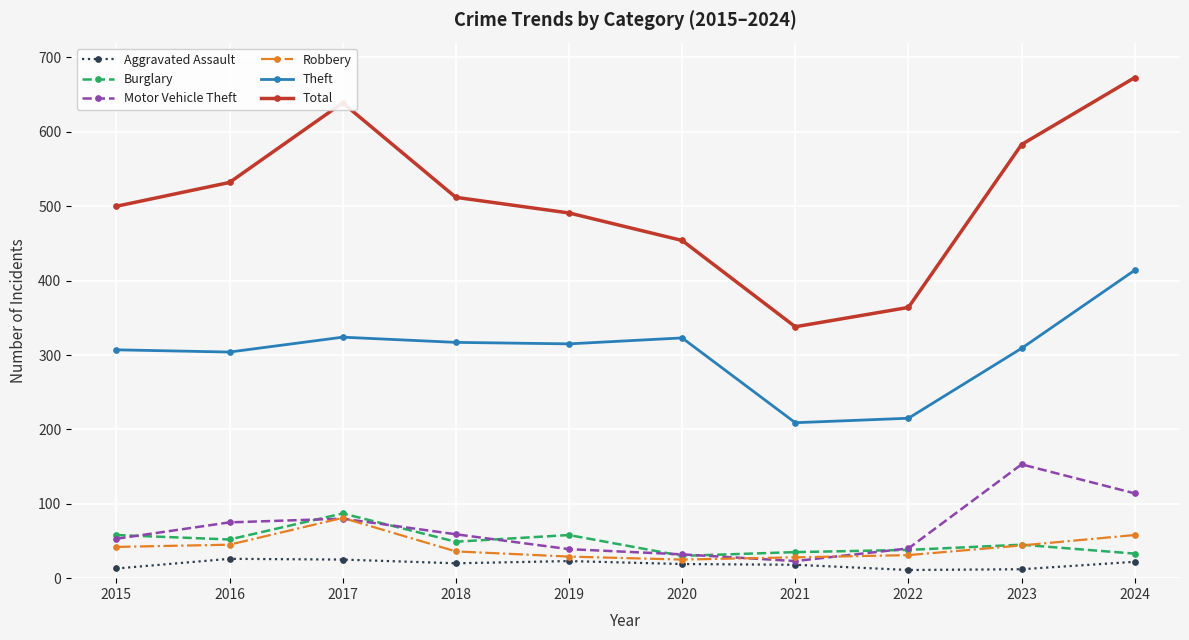

What are all the series names shown in the legend?

Aggravated Assault, Burglary, Motor Vehicle Theft, Robbery, Theft, Total